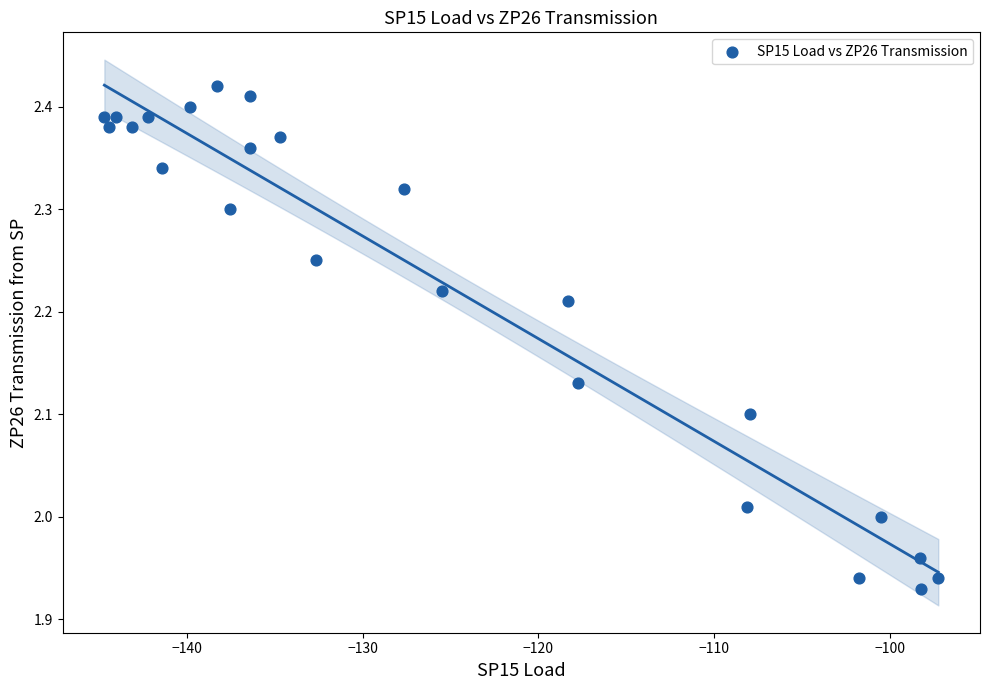

What is the range of X values (max minus min)?

47.5